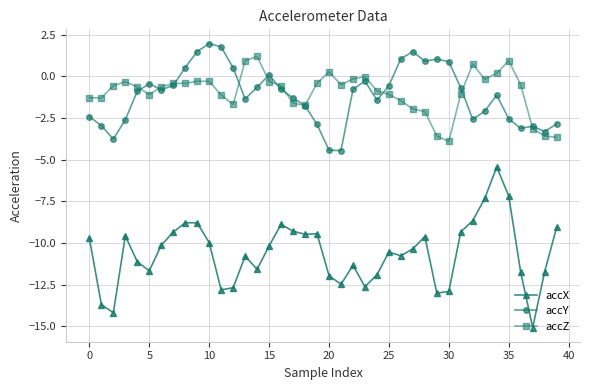

True or false: accX has more than 0 interior local peaks.

True